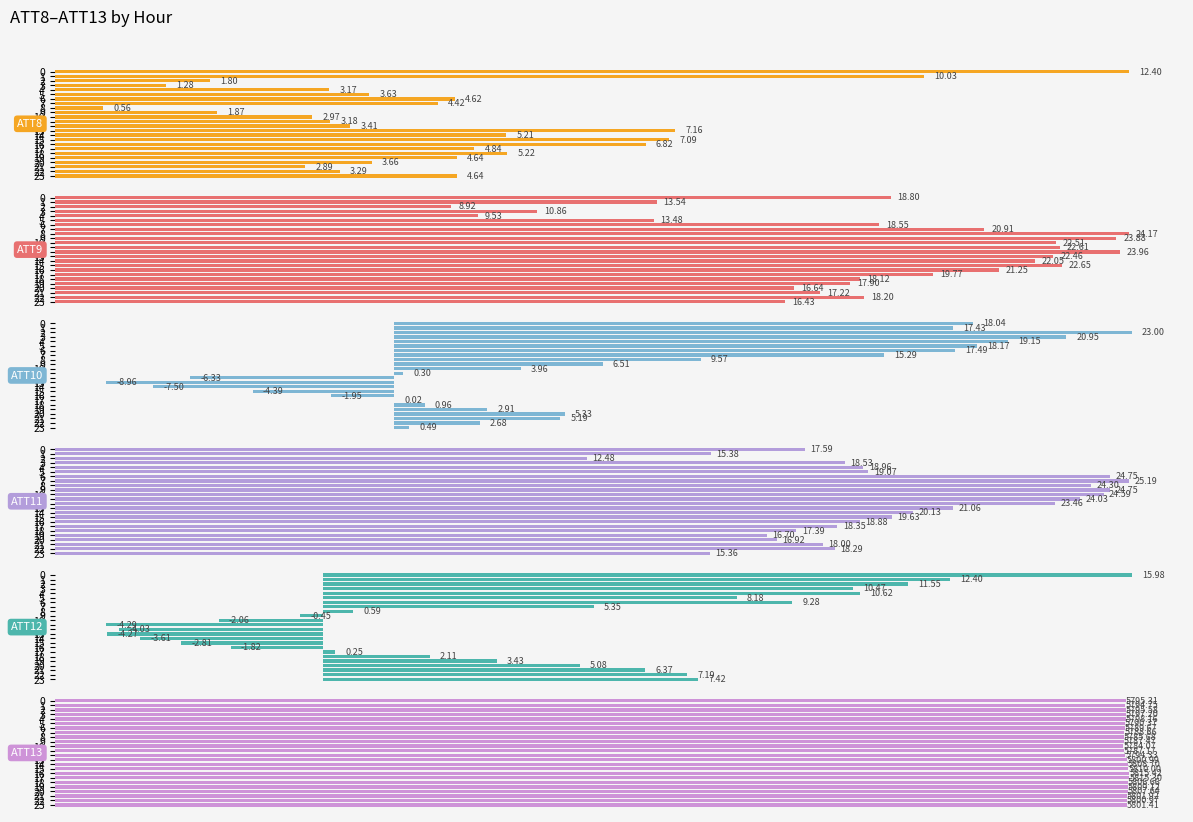

Is it true that ATT11 equals 7.0 at 22?

False